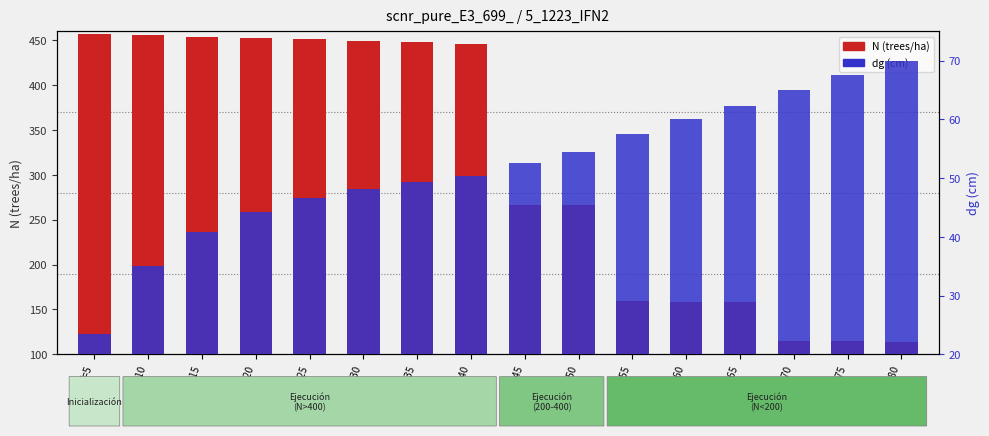

Read the N (trees/ha) value at T=65.

157.9